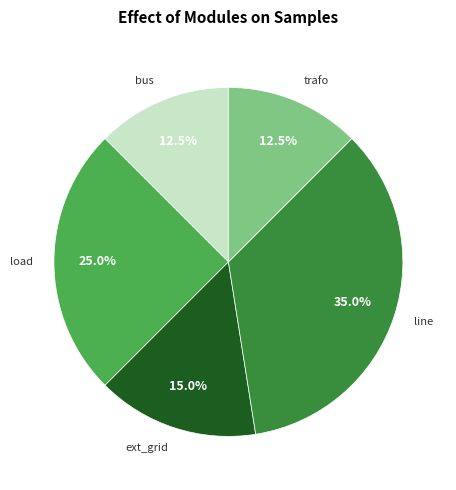

Count the number of slices in the pie.

5